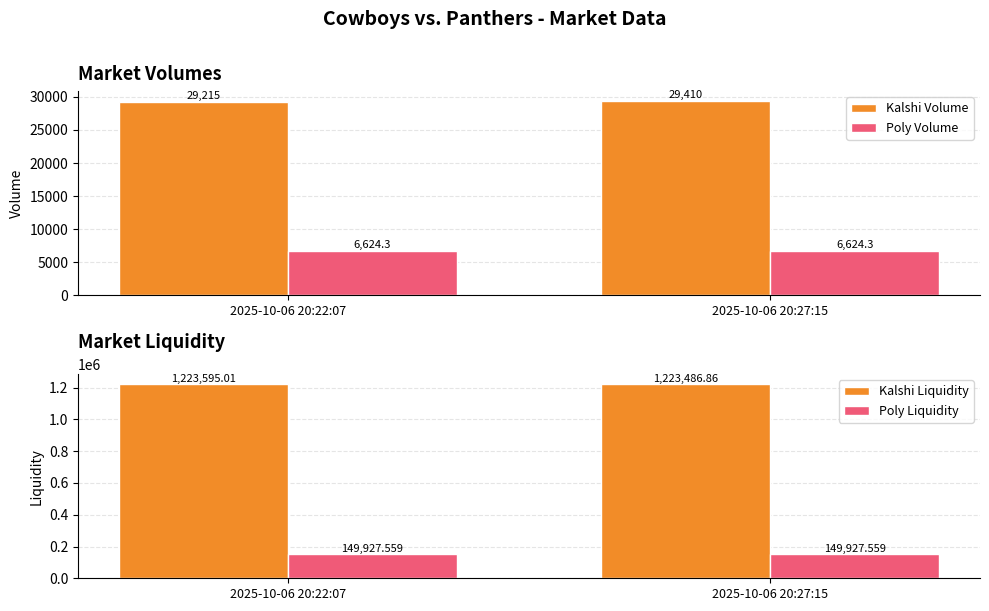

What is the label of the 1st bar from the left?

2025-10-06 20:22:07